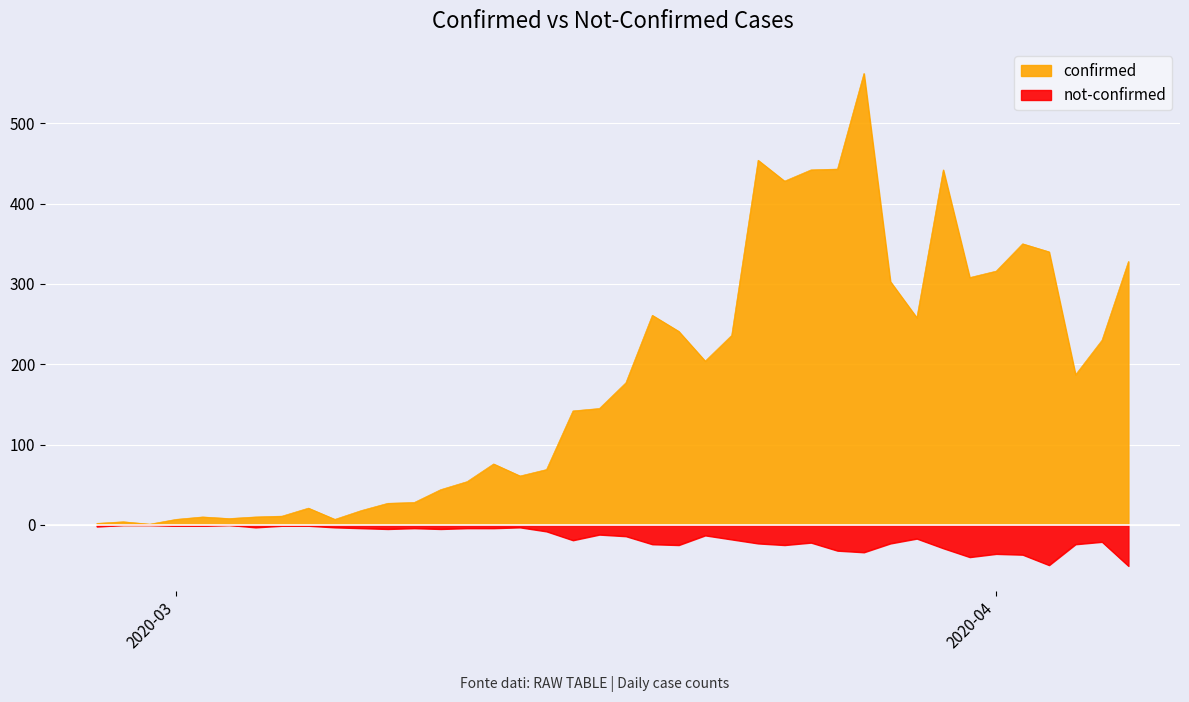

How many values in the not-confirmed series are below -13?

20